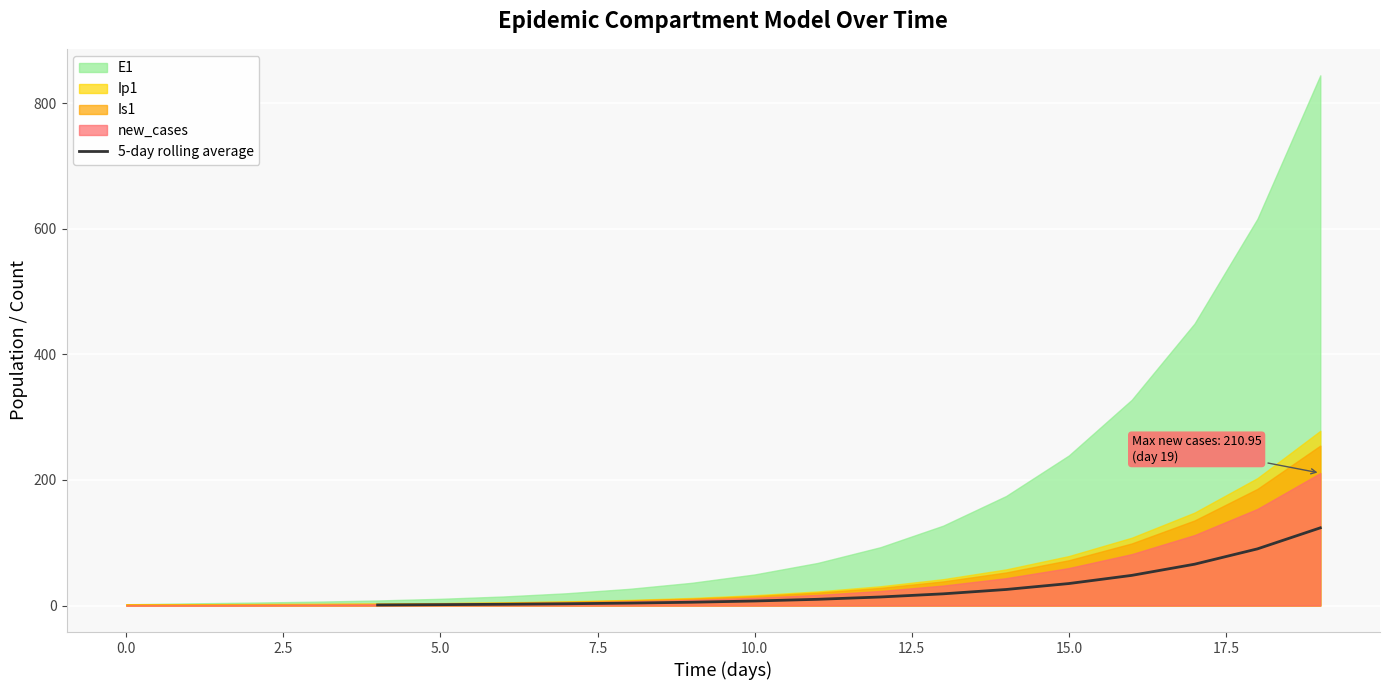

Reading left to right, transcribe all the data shown in this chart.

0.9	1.4	2.0	2.8	3.8	5.3	7.2	9.9	13.6	18.6	25.5	35.0	48.0	65.8	90.2	123.7